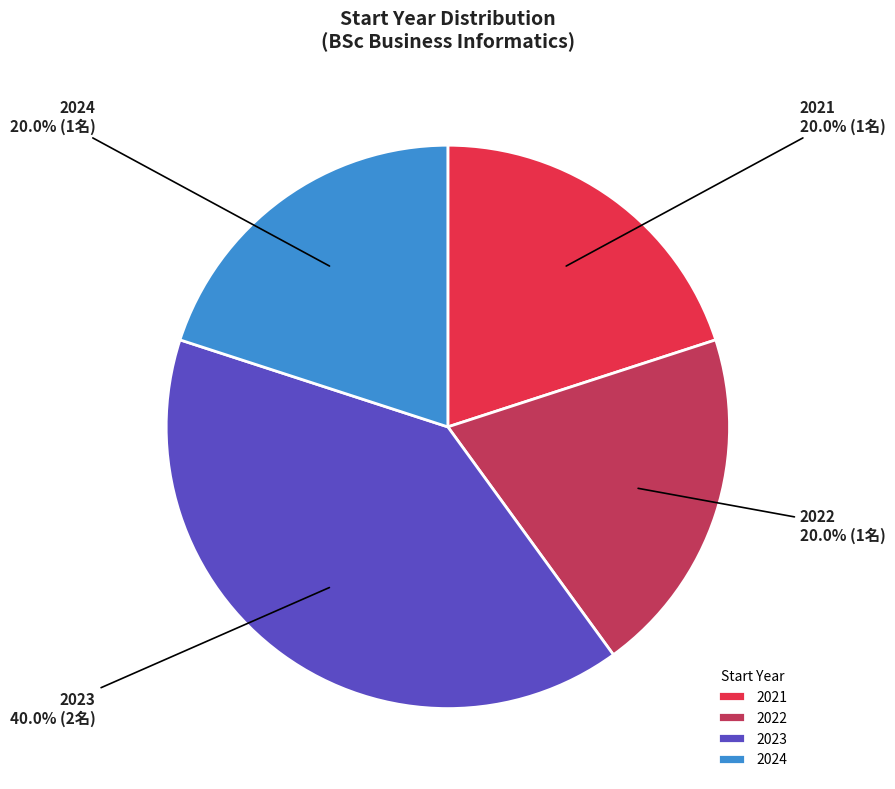

Combined, what portion of the pie is 2024 and 2022?

40.0%